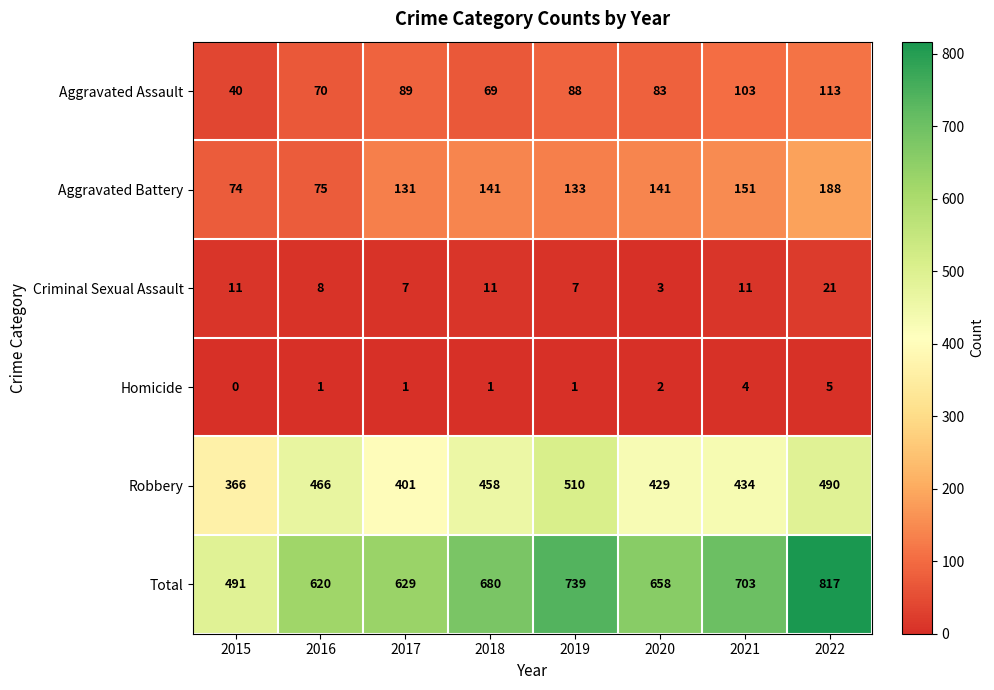

Where is Homicide nearest to the value 2?

2020